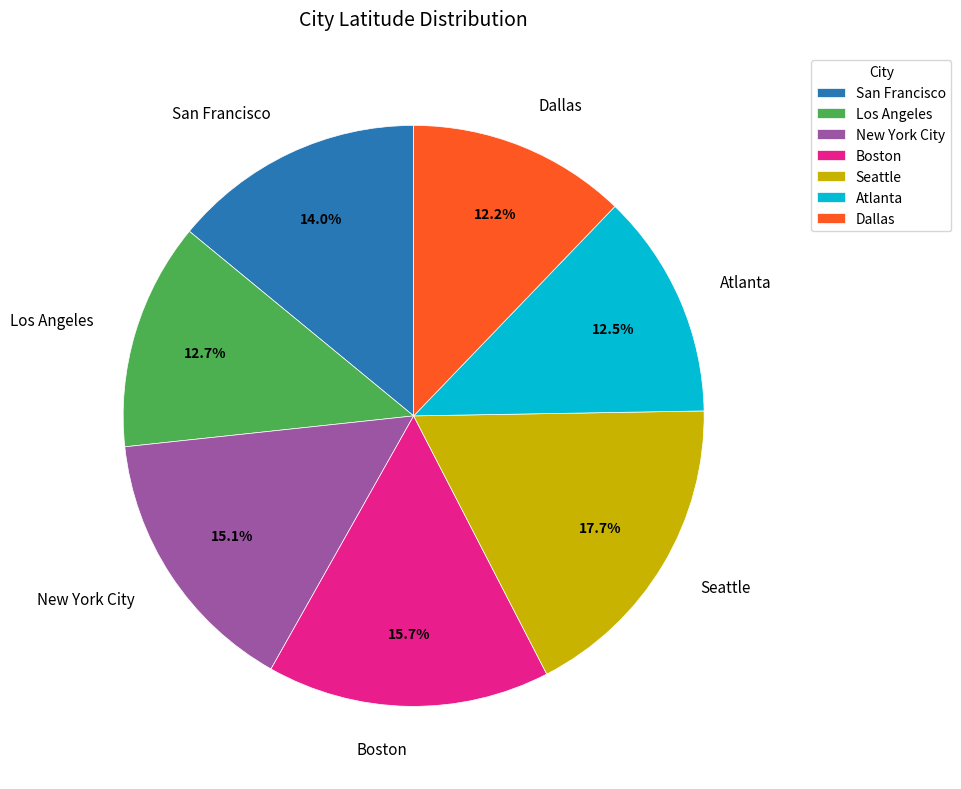

What portion of the pie excludes Boston?

84.3%